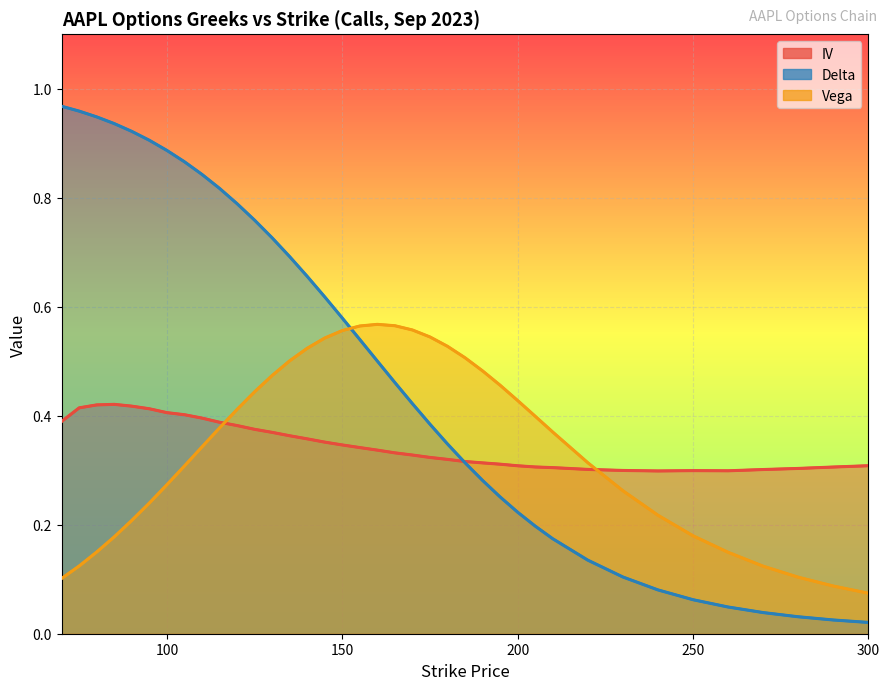

Count the number of categories in the chart.

38